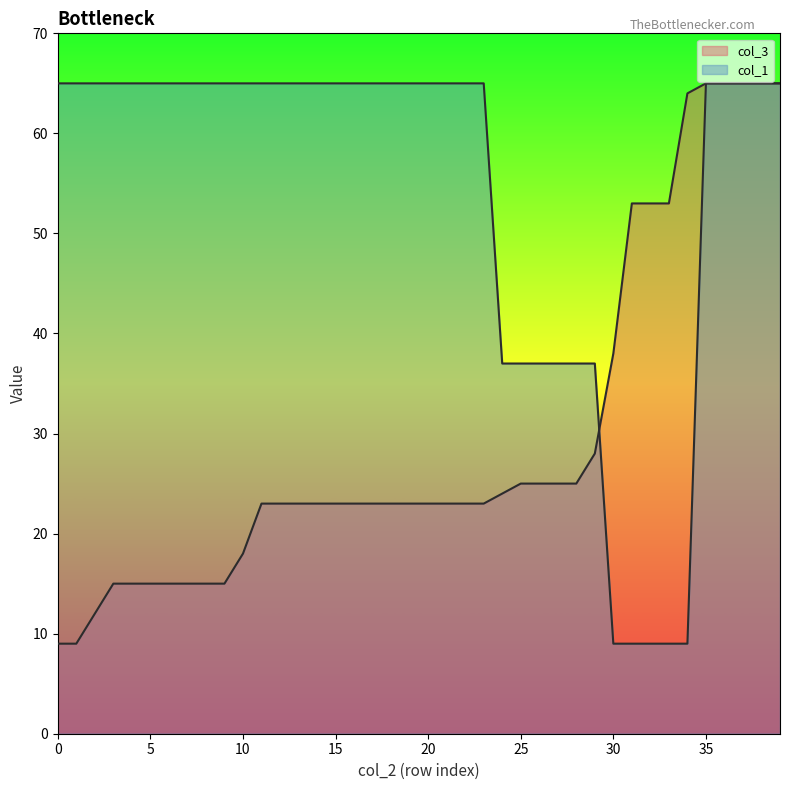

True or false: col_1 has more than 1 interior local peaks.

False